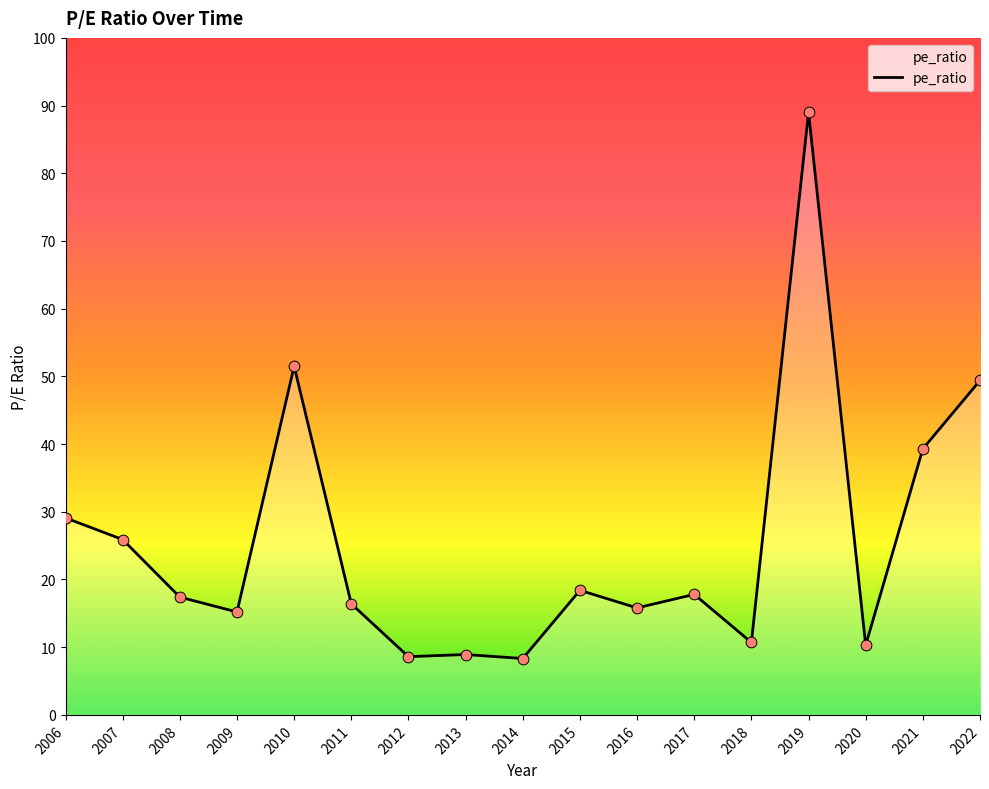

What is the change in value from 2007 to 2008?

-8.5